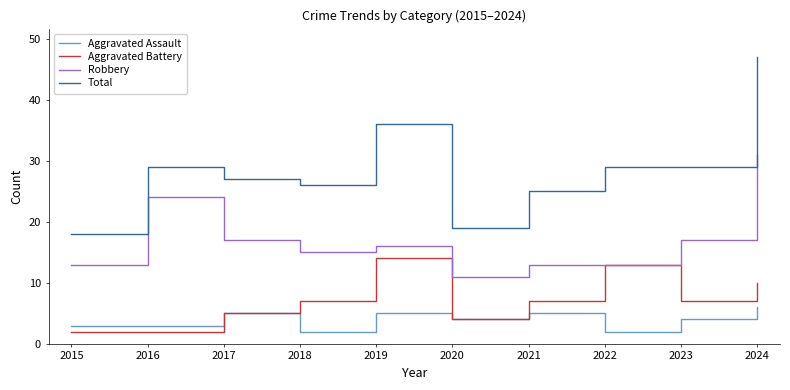

How many lines are shown in the chart?

4